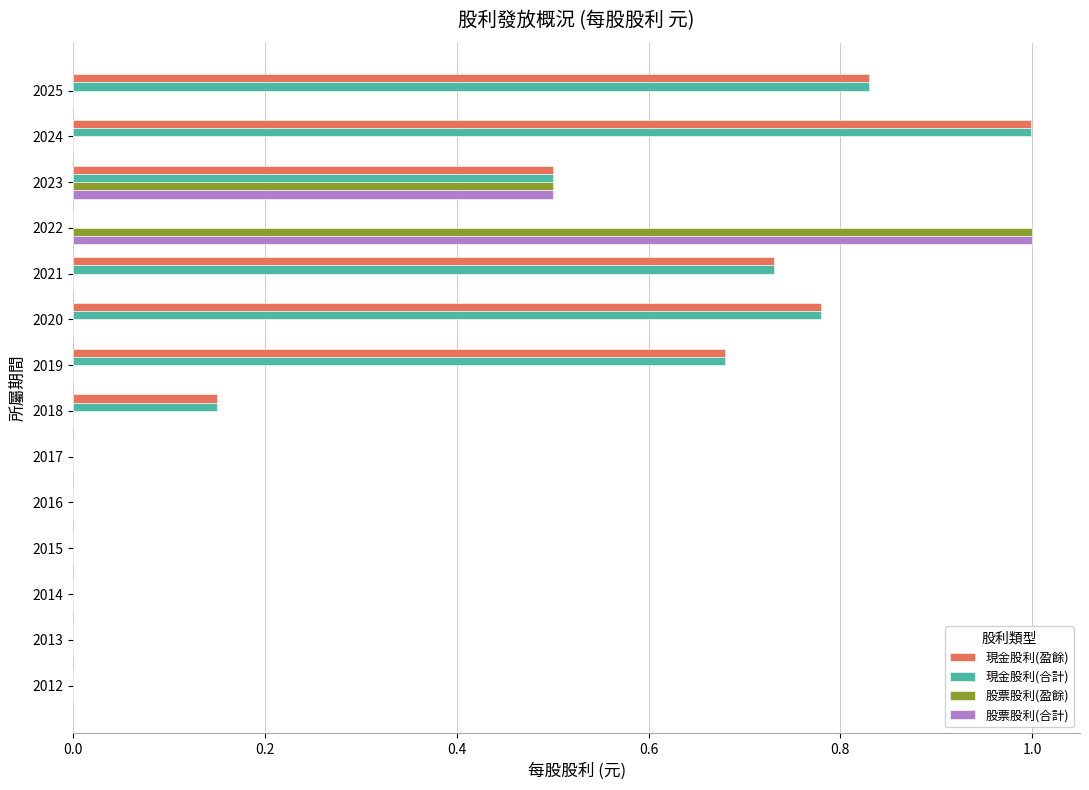

The value of 現金股利(盈餘) at 2016 is 0.0. True or false?

True